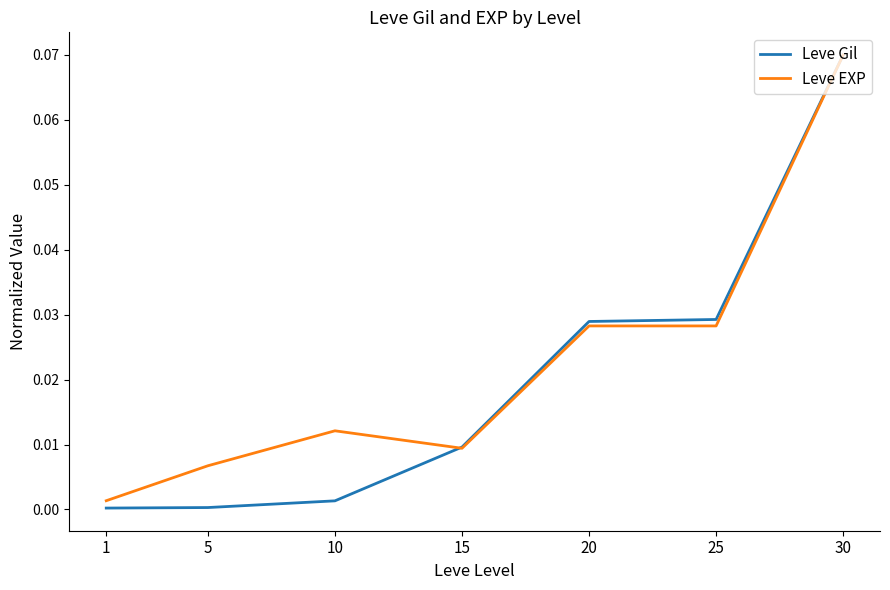

Is the value of Leve Gil at 1 greater than the value of Leve EXP at 10?

No